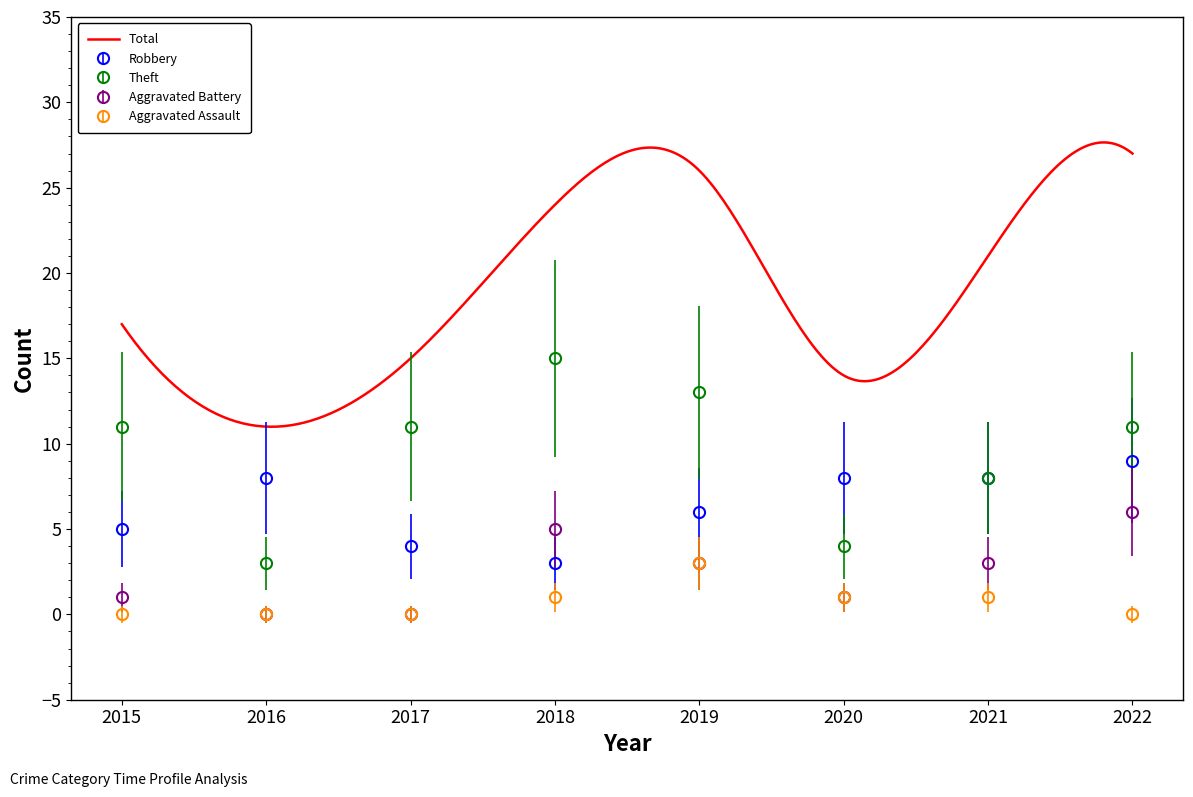

List the series in order of their overall mean, lowest first.

Aggravated Assault, Aggravated Battery, Robbery, Theft